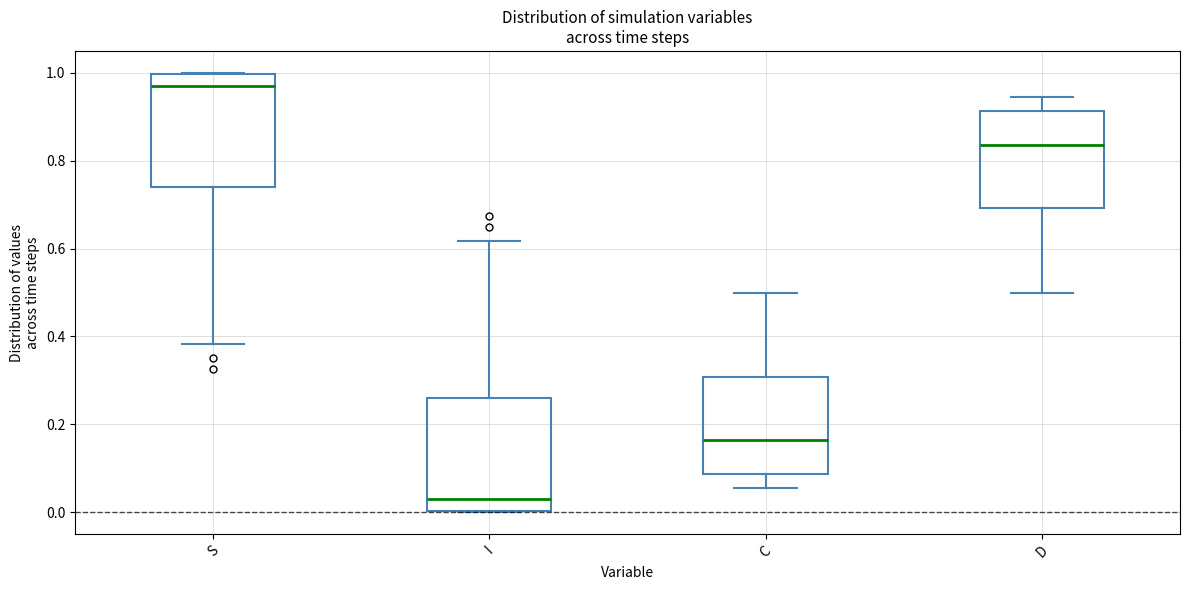

Reading left to right, read every box against the y-axis: the position of its median line, the range the box covers, and the ends of its whiskers. The values are not printed on the chart, so give them approximately, as read against the axis.

S: median 0.98, box 0.74 to 1.00, whiskers 0.38 to 1.00
I: median 0.02, box 0.00 to 0.26, whiskers 0.00 to 0.62
C: median 0.16, box 0.08 to 0.30, whiskers 0.06 to 0.50
D: median 0.84, box 0.70 to 0.92, whiskers 0.50 to 0.94